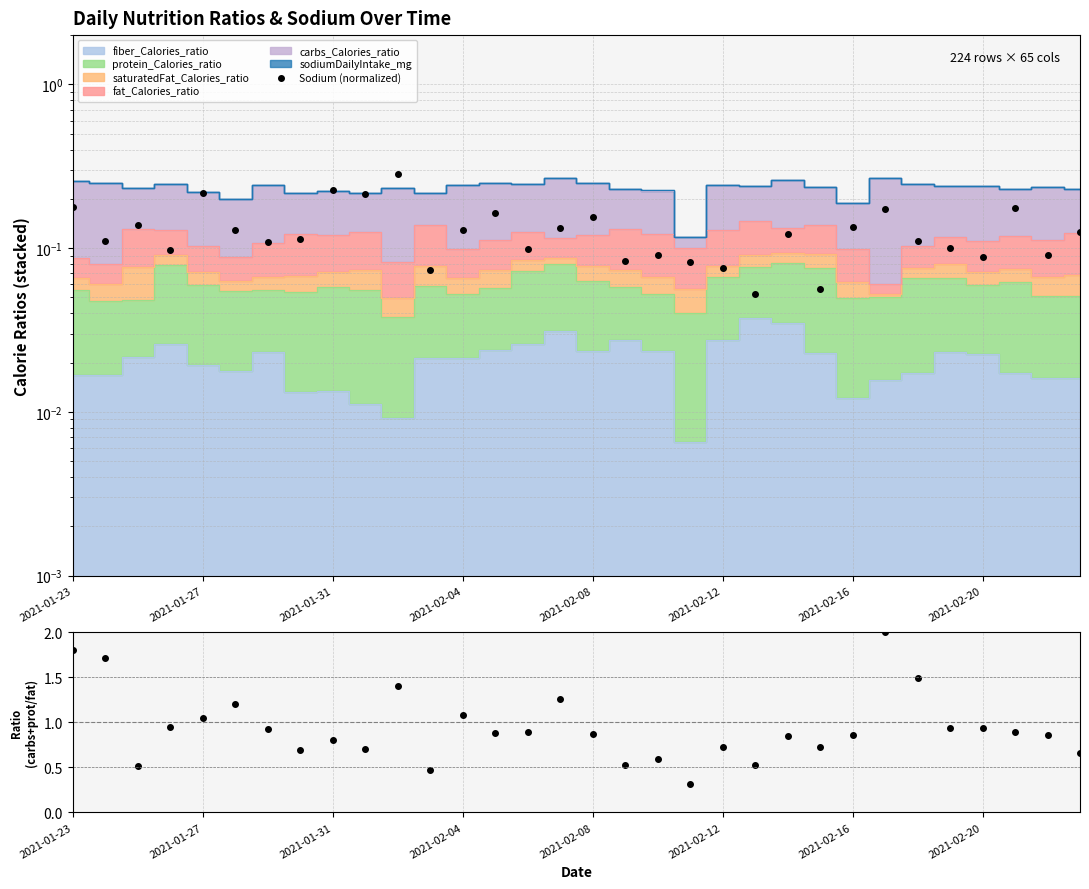

True or false: Sodium (normalized) has more than 1 points higher than both neighbors.

True